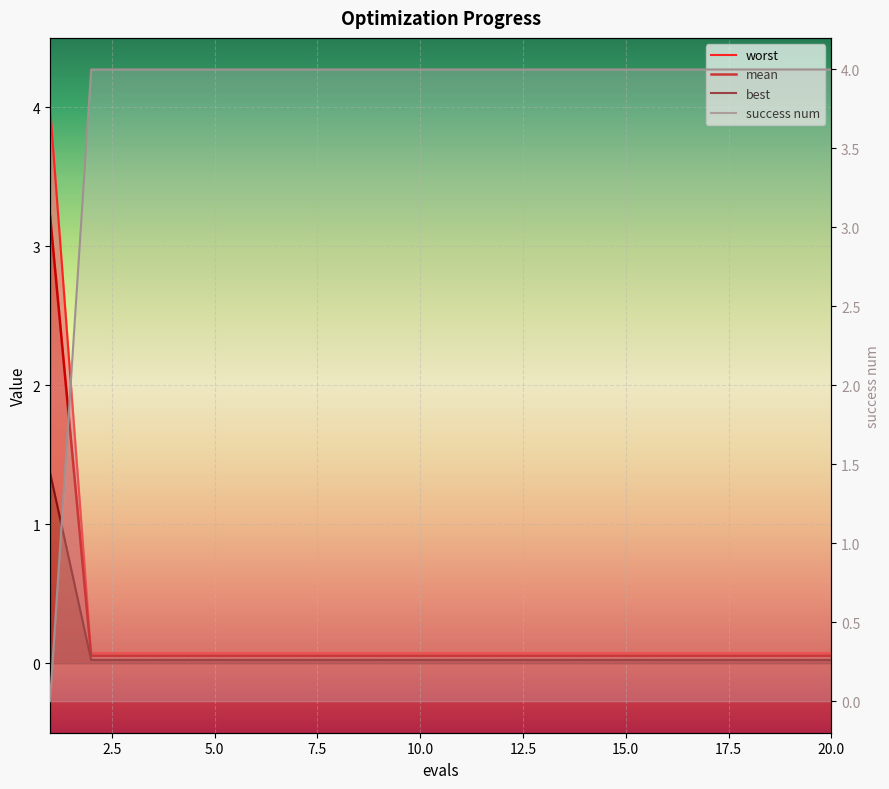

What is the sum of all best values?

1.8